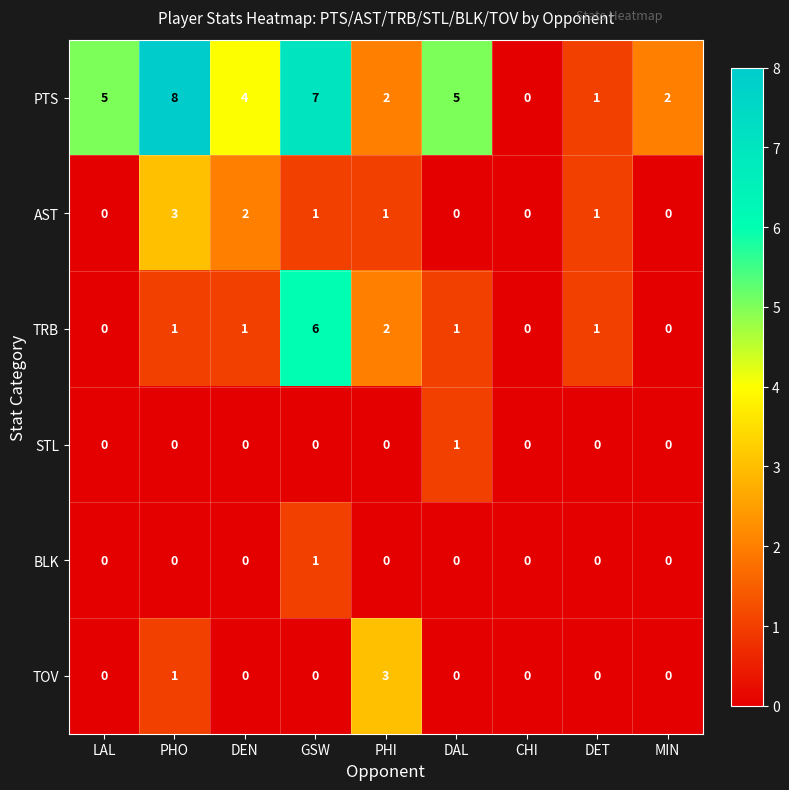

What is the total value across all series at PHI?

8